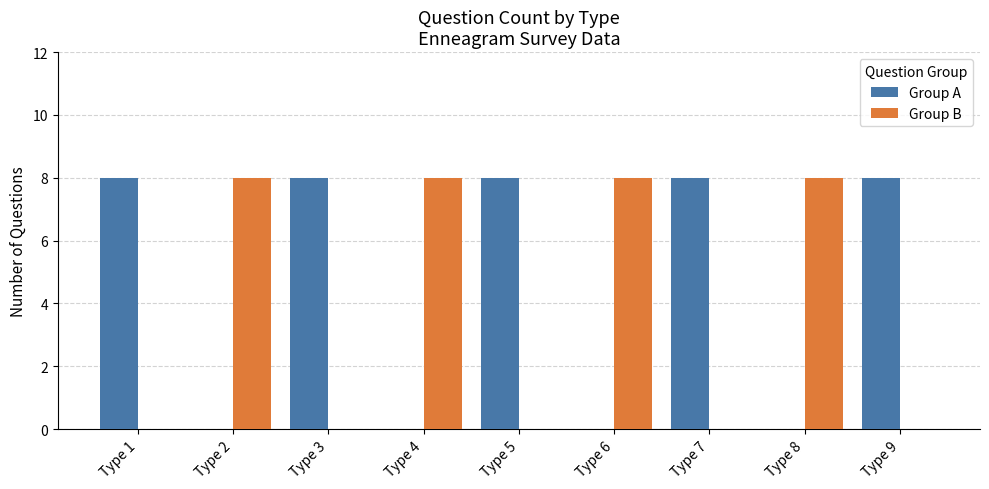

What is the spread (max minus min) of values at Type 6?

8